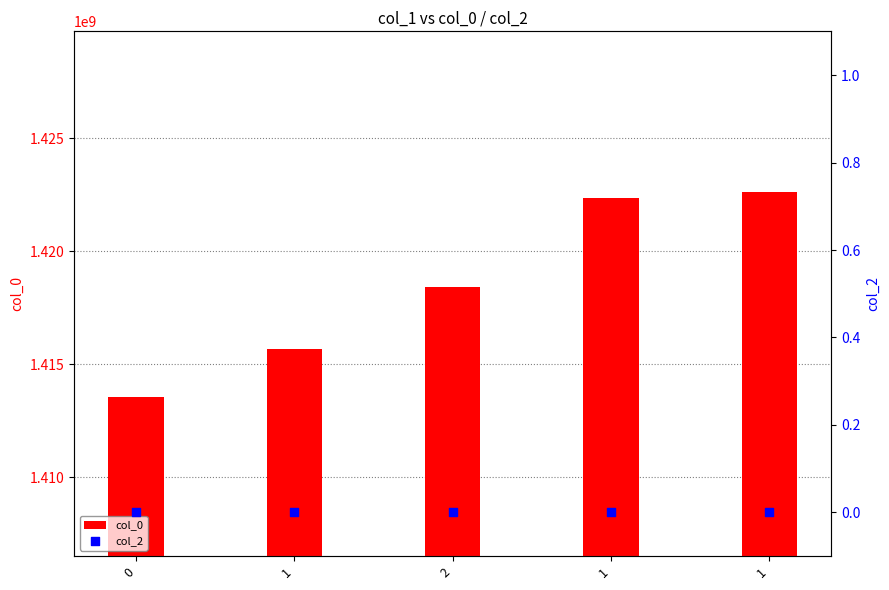

At which category is the sum across all series the highest?

1